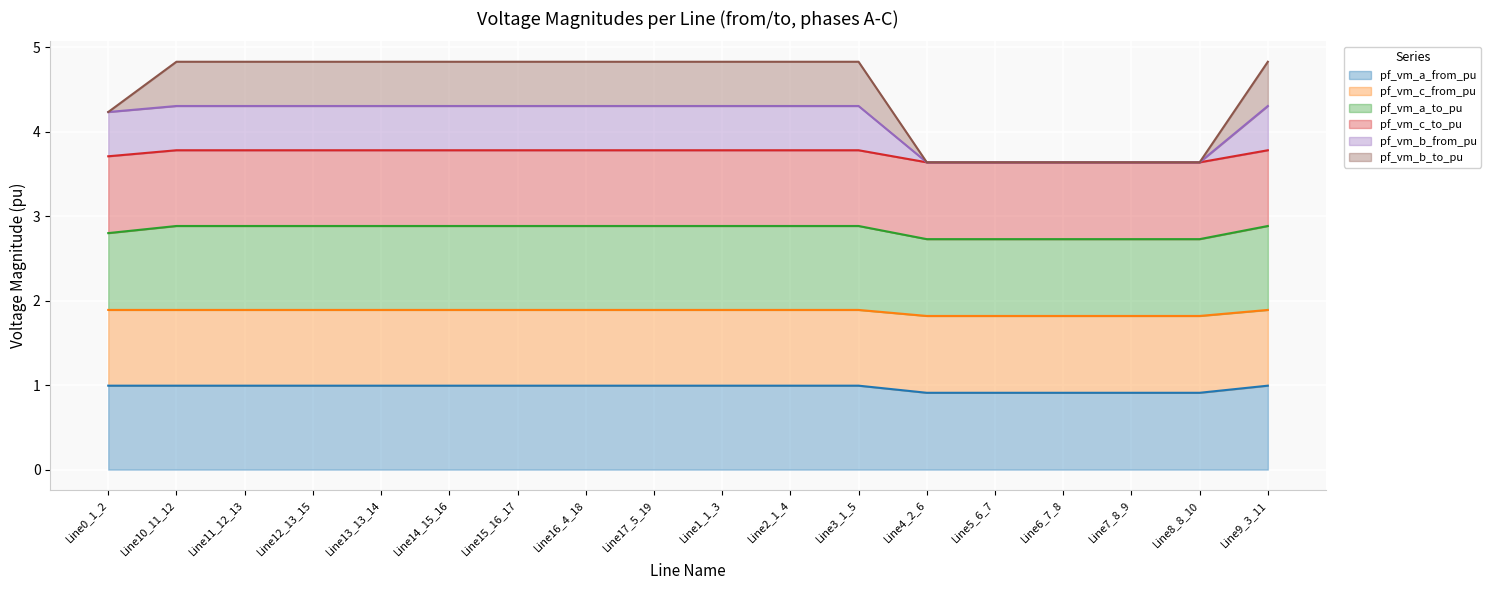

The pf_vm_a_from_pu series shows 1.5 at Line9_3_11. True or false?

False